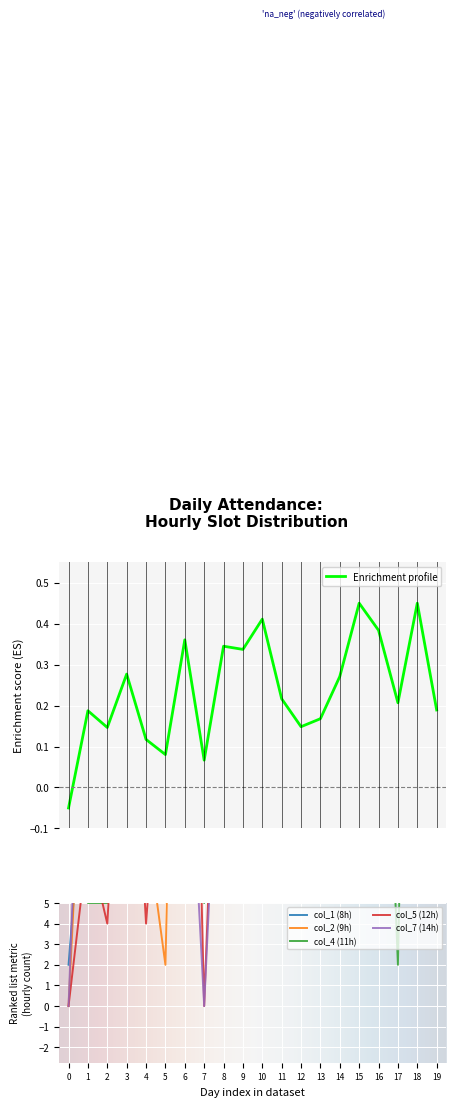

What is the average value of the col_4 (11h) series?

16.1